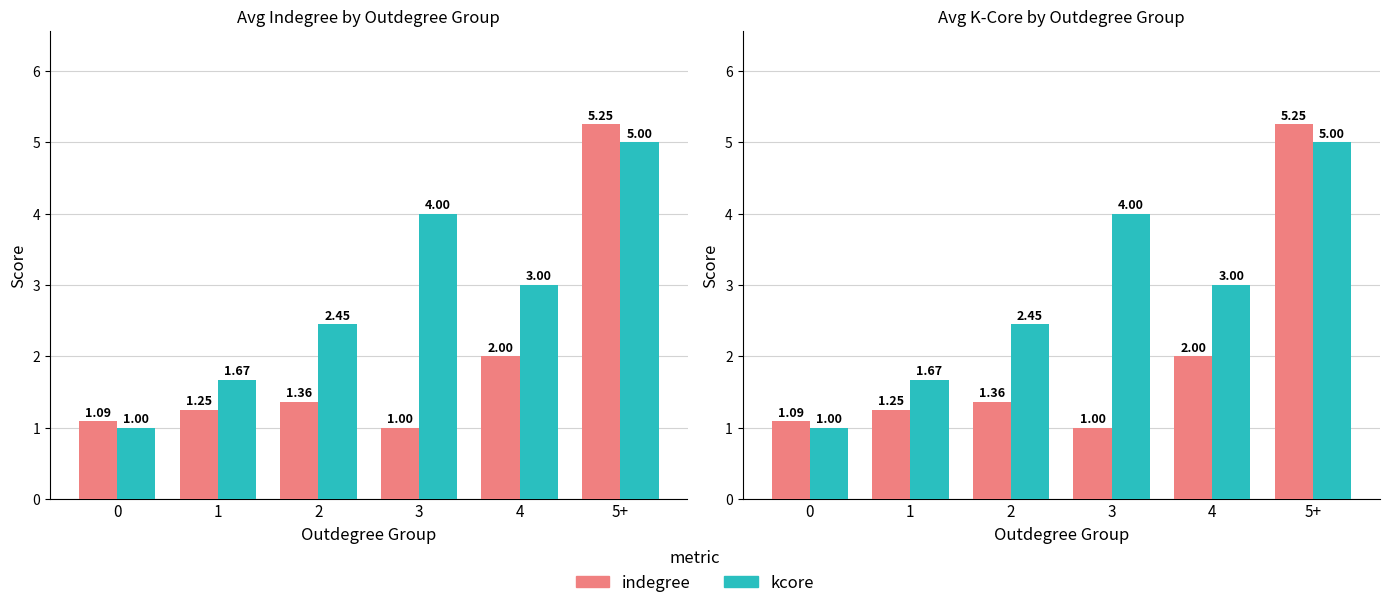

What position from the left is 2?

3